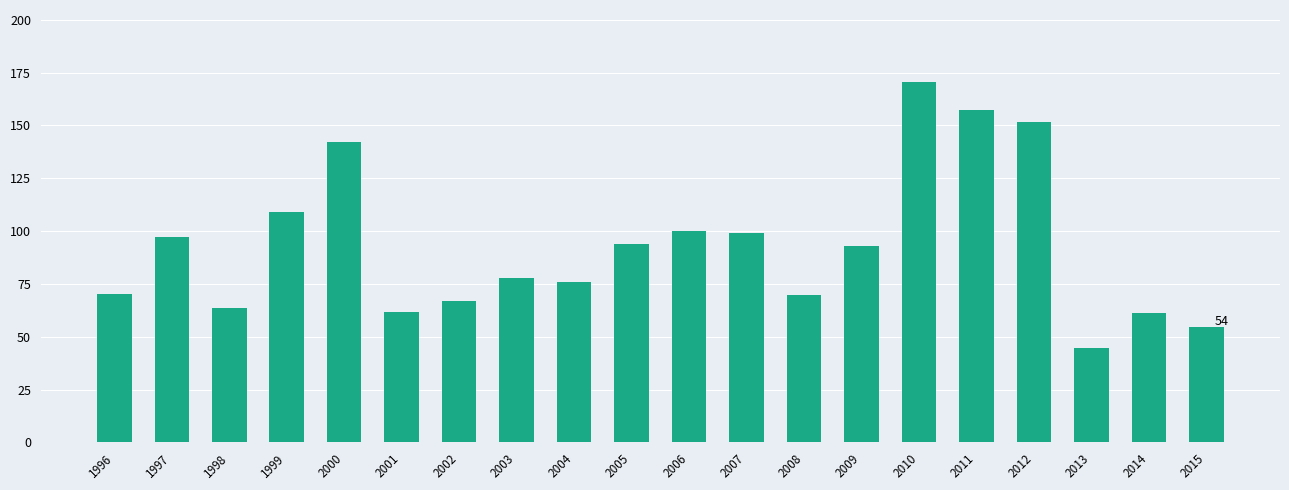

What is the value of the 4th bar from the left?

108.9